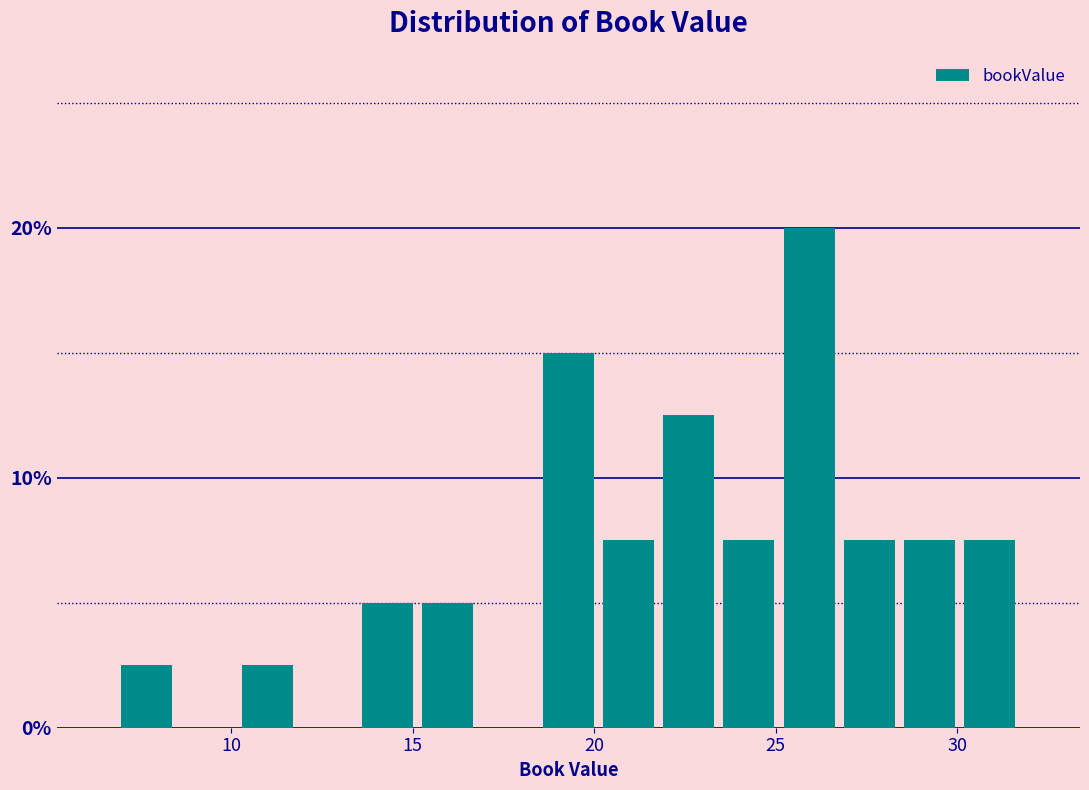

Around what value on the x-axis is the tallest bar? Give the approximate position of its centre, as read against the axis.

26.0